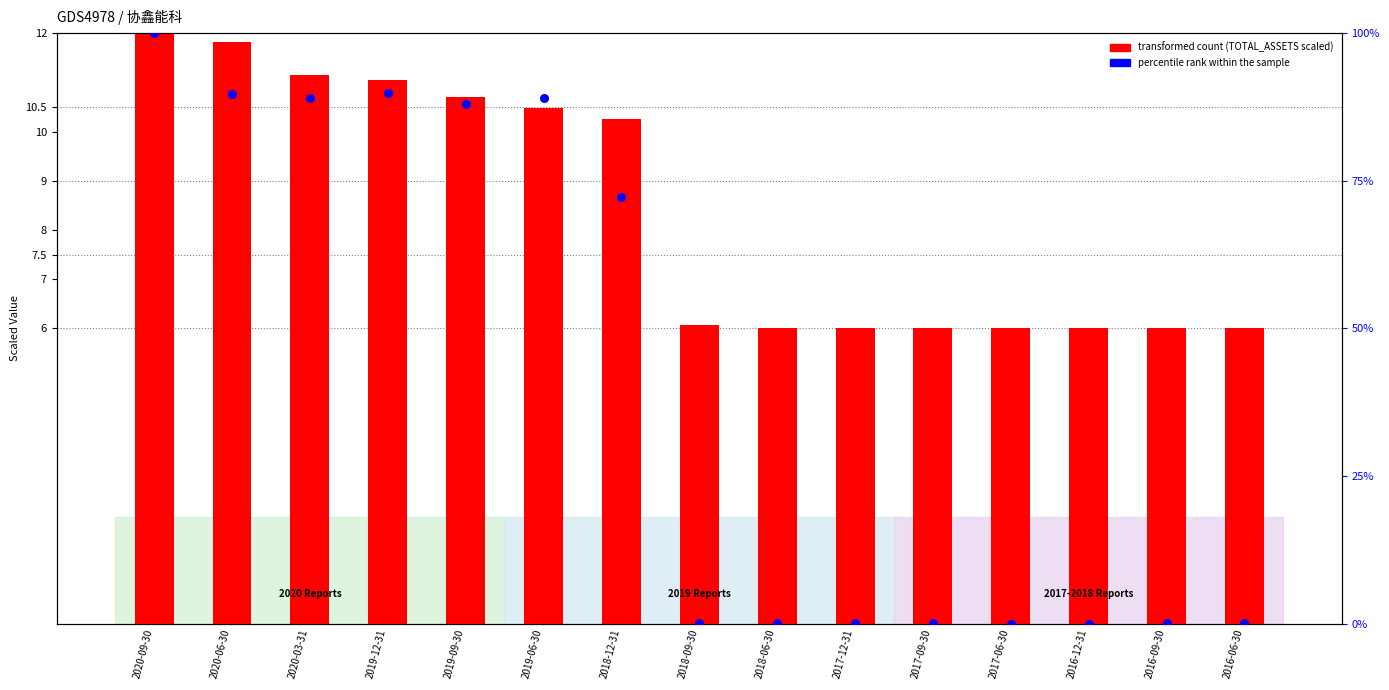

What are all the series names shown in the legend?

transformed count, percentile rank within the sample